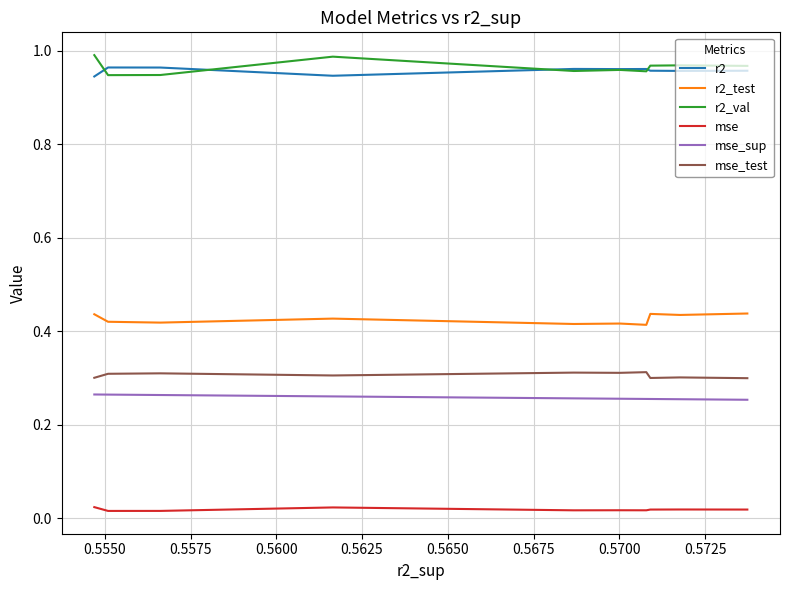

True or false: r2 and r2_test cross at least once.

False